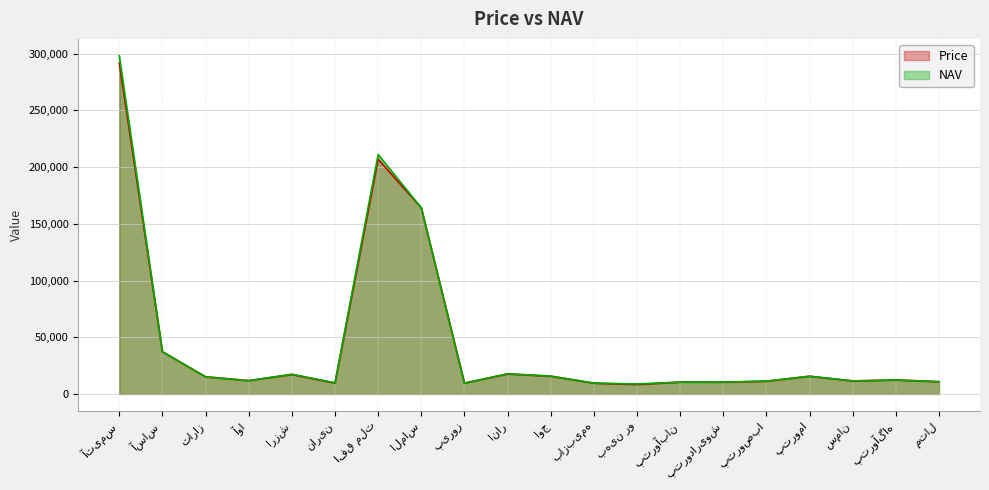

Count the number of data series in this chart.

2